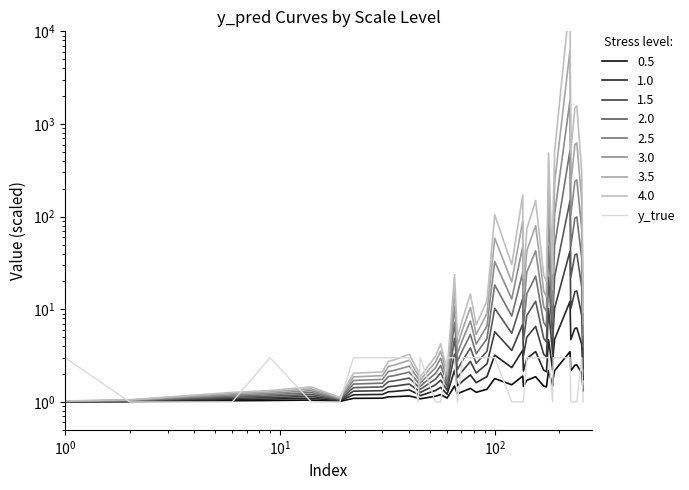

Does the chart have visible grid lines?

No